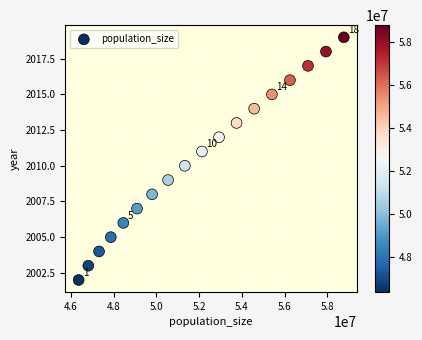

What is the range of X values (max minus min)?

12419940